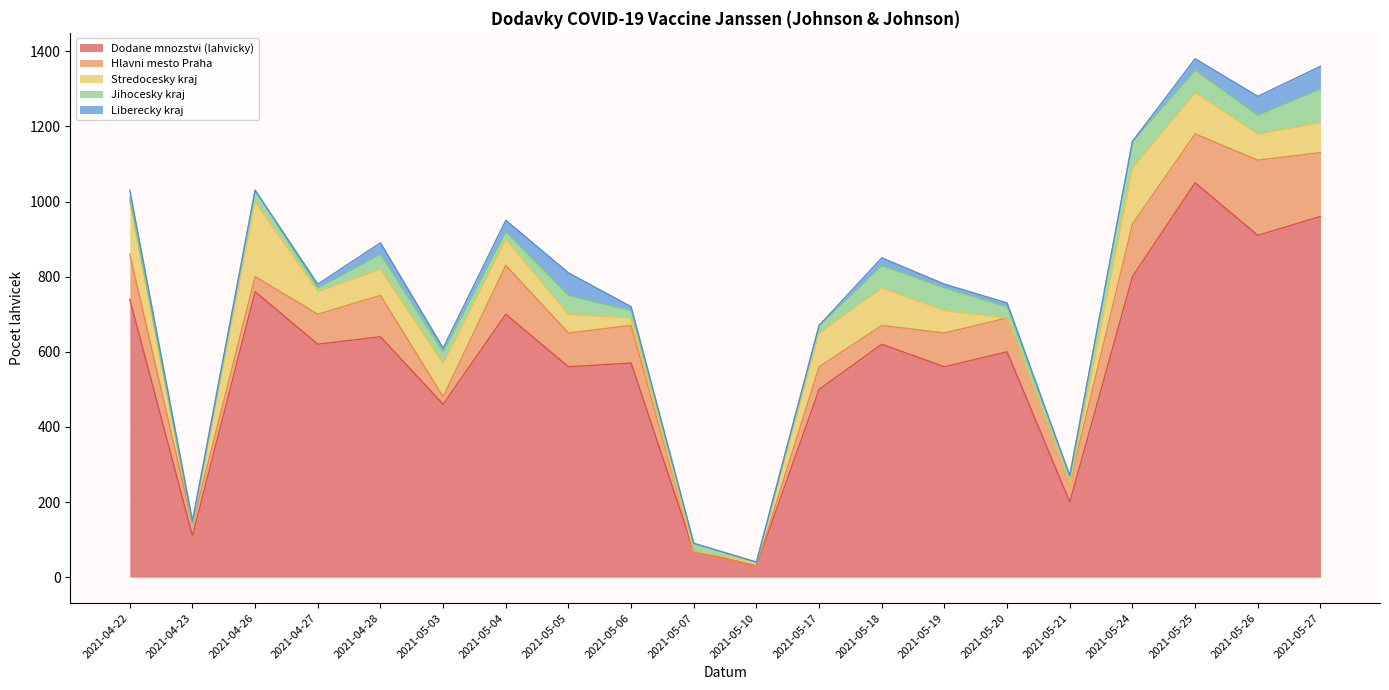

Does the chart display data point markers on the line(s)?

No